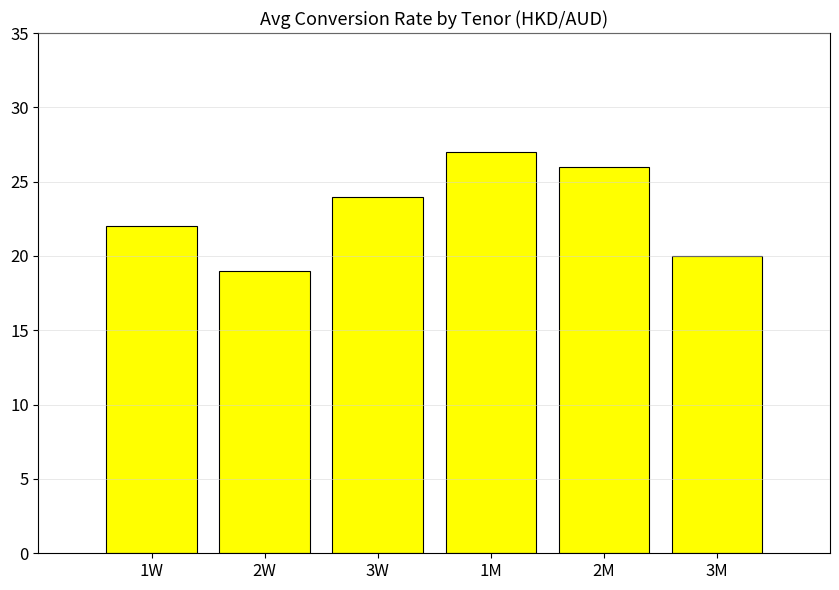

What is the approximate value at 3M?

20